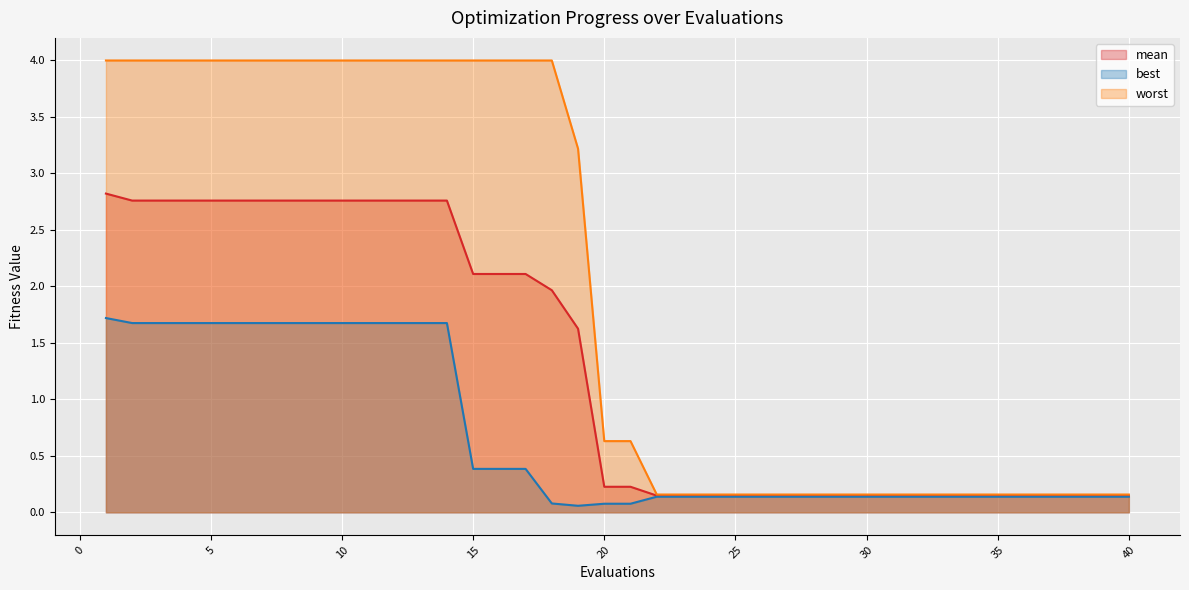

Where is the first local minimum for best?

19